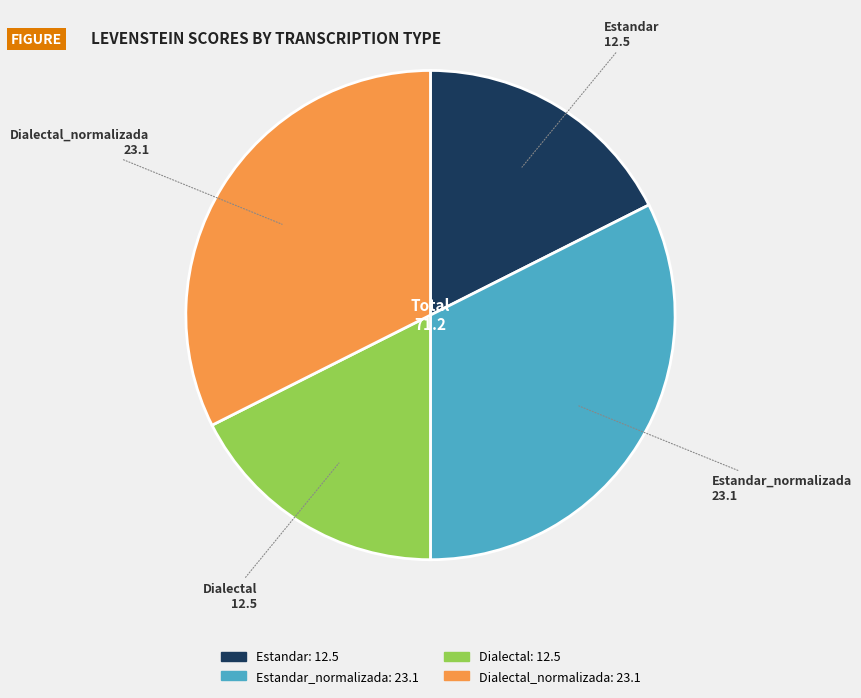

Does any single category account for the majority?

No